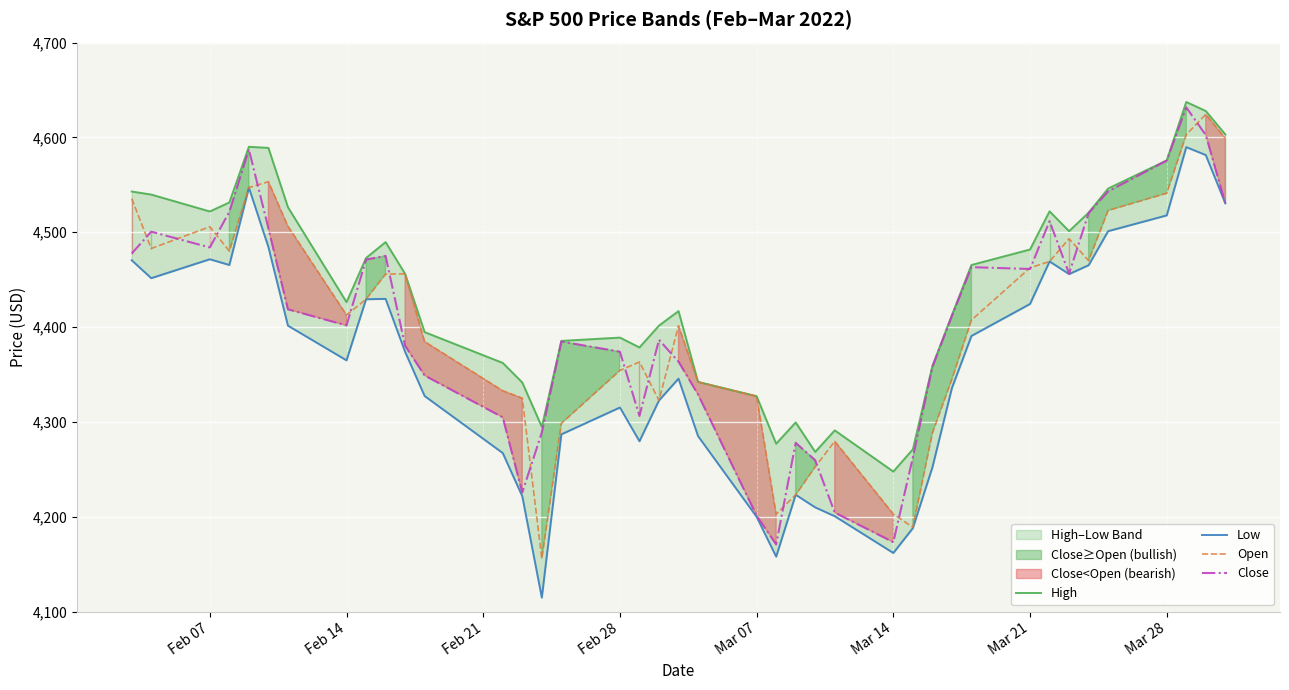

True or false: Close and Low intersect in this chart.

False